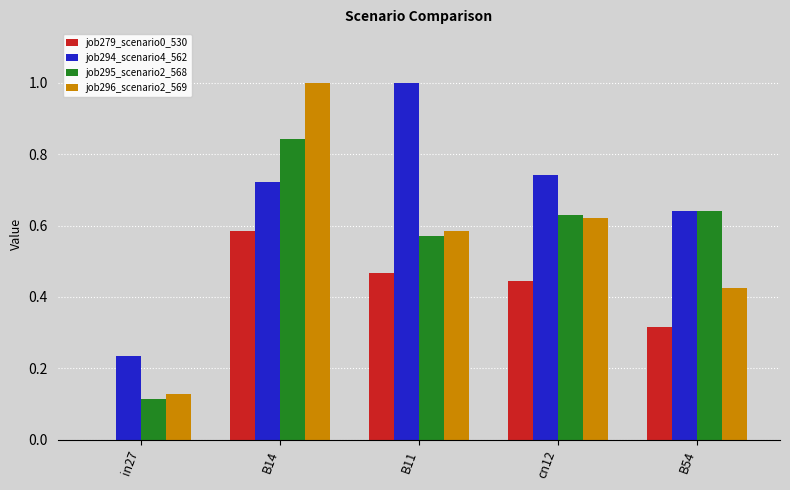

What is the greatest value displayed?

1.0